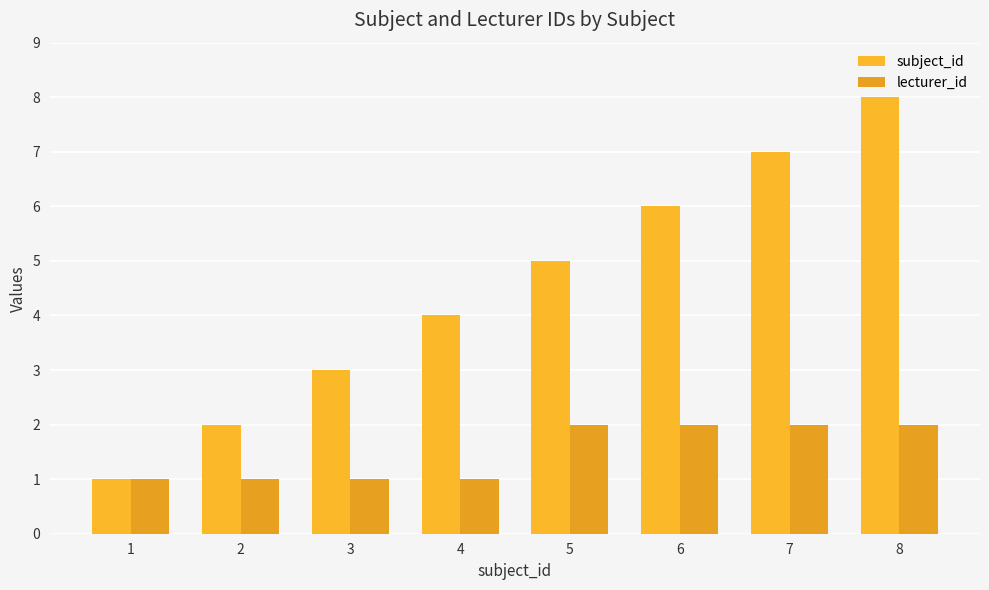

At which label does subject_id first exceed 5?

6